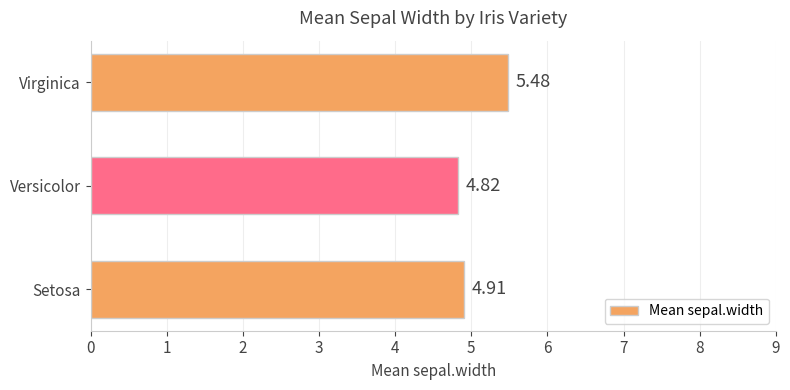

Which has a higher value, Virginica or Versicolor?

Virginica